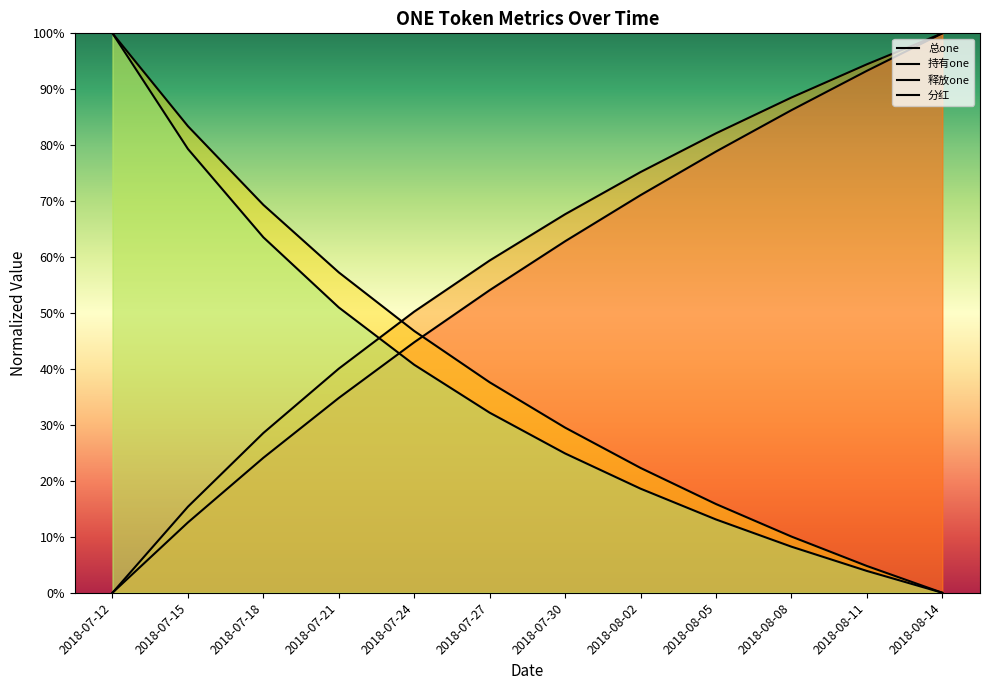

Which series changed the most between 2018-07-21 and 2018-08-11?

总one